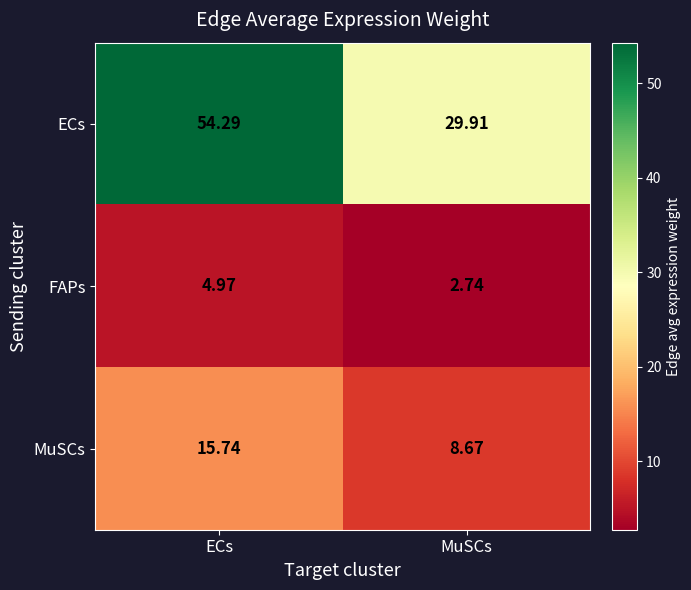

Between ECs and MuSCs, which series saw the biggest shift?

ECs